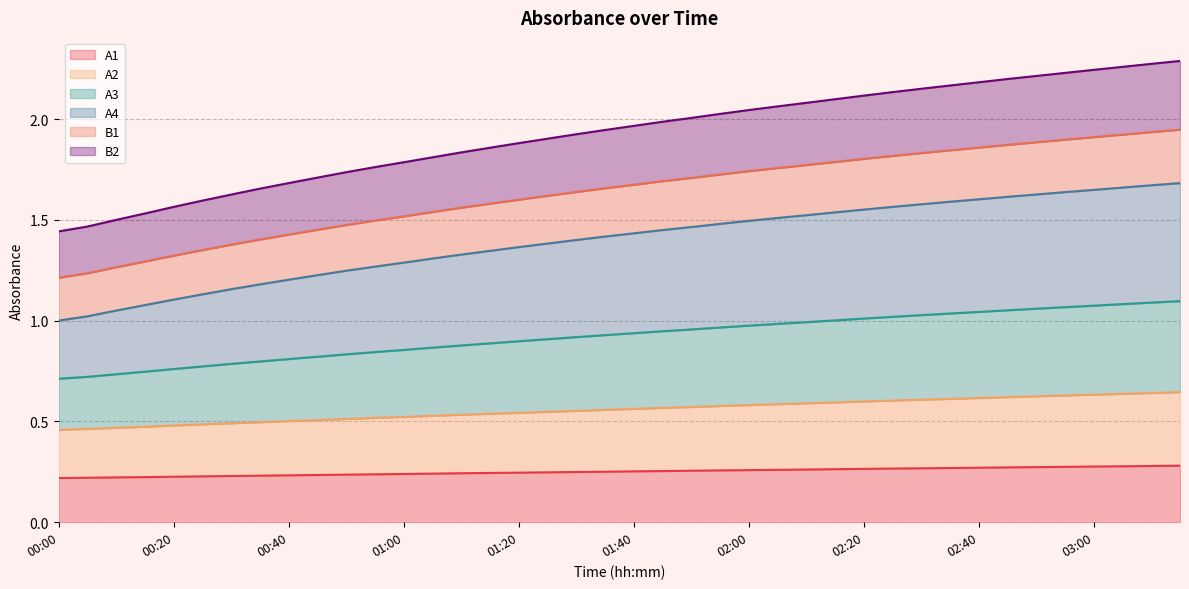

What is the average value of the A2 series?

0.6